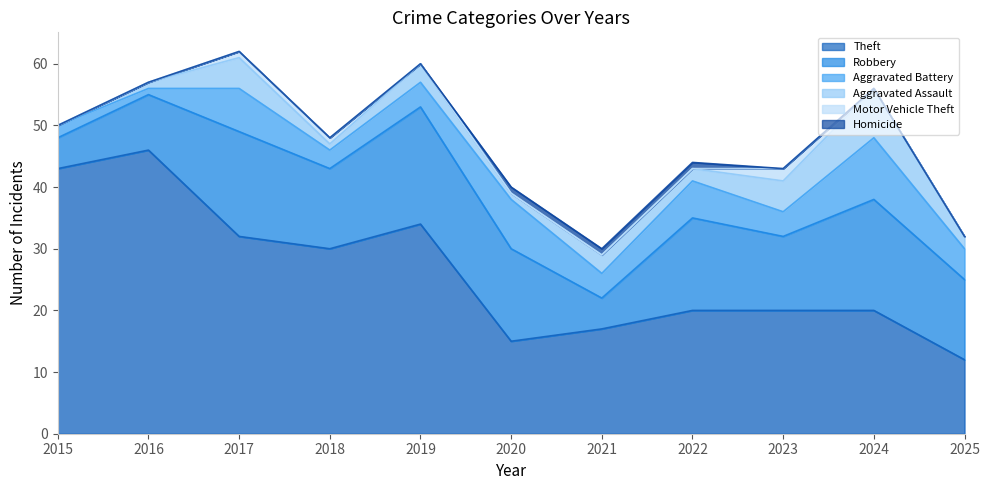

True or false: Motor Vehicle Theft has a value of 0 at 2019.

True